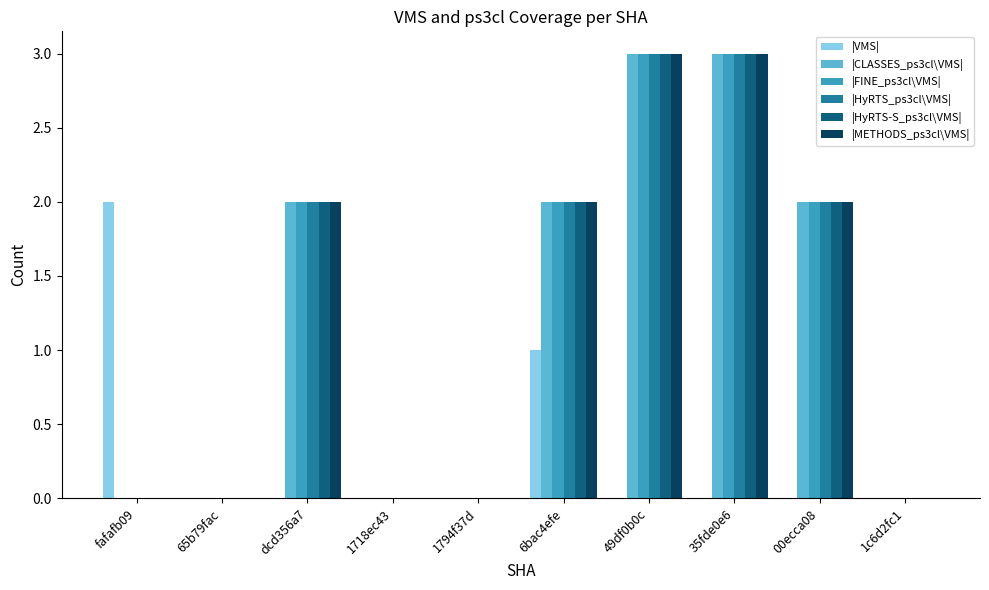

Is it true that |FINE_ps3cl\VMS| equals 0 at fafafb09?

True